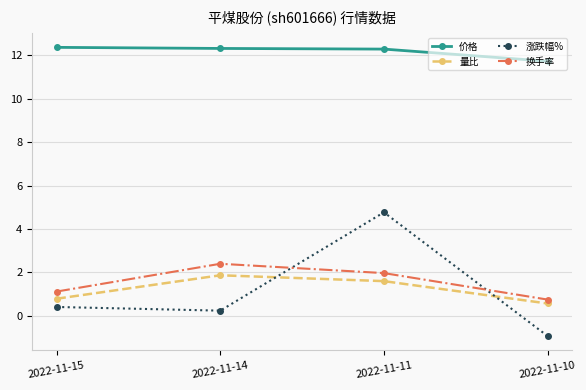

What are all the series names shown in the legend?

价格, 量比, 涨跌幅%, 换手率